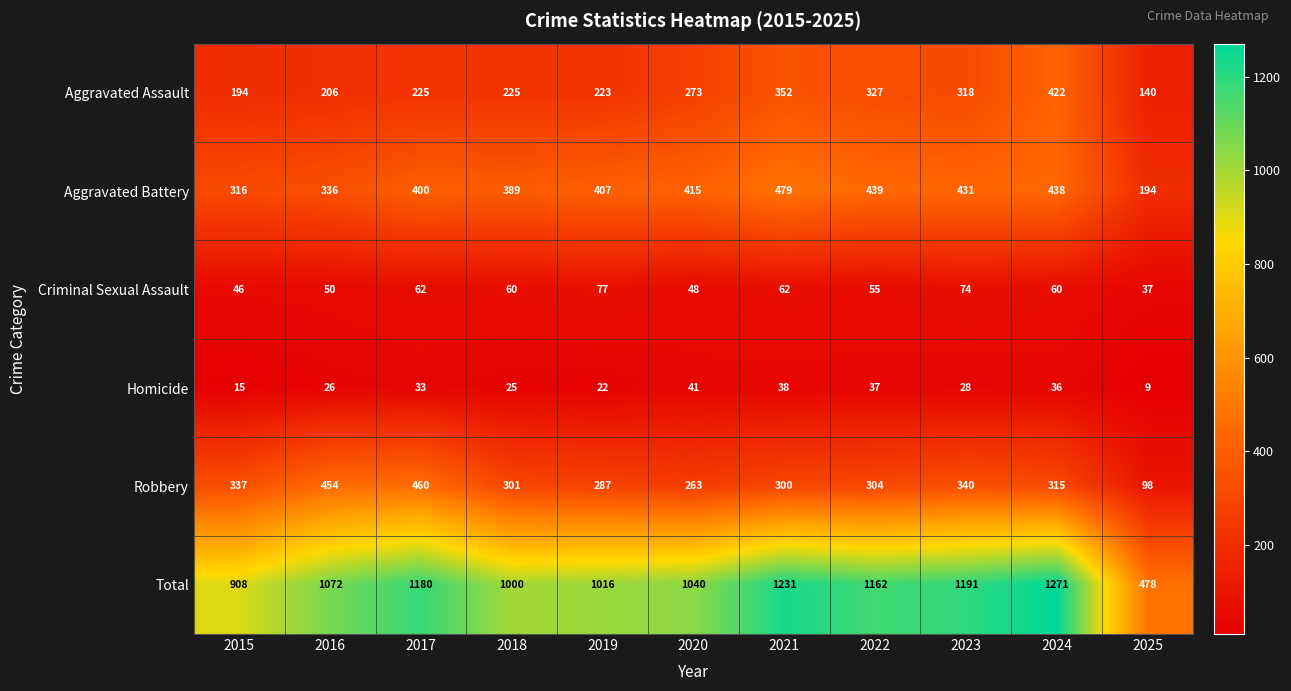

Is it true that Aggravated Battery equals 316 at 2015?

True